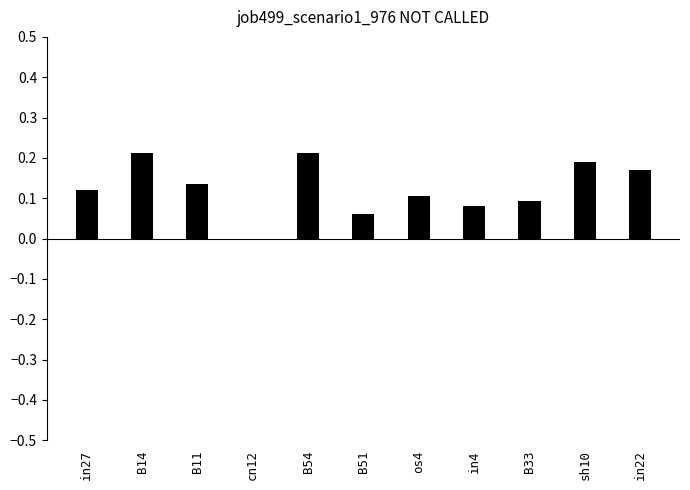

The chart shows a value of 0.2 at B14. True or false?

True